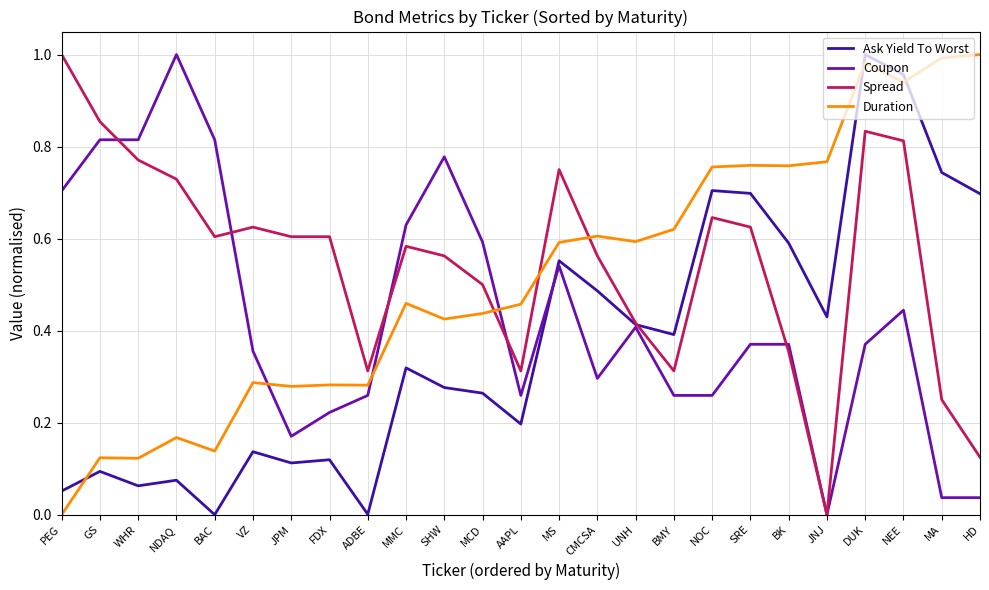

Does the chart display data point markers on the line(s)?

No